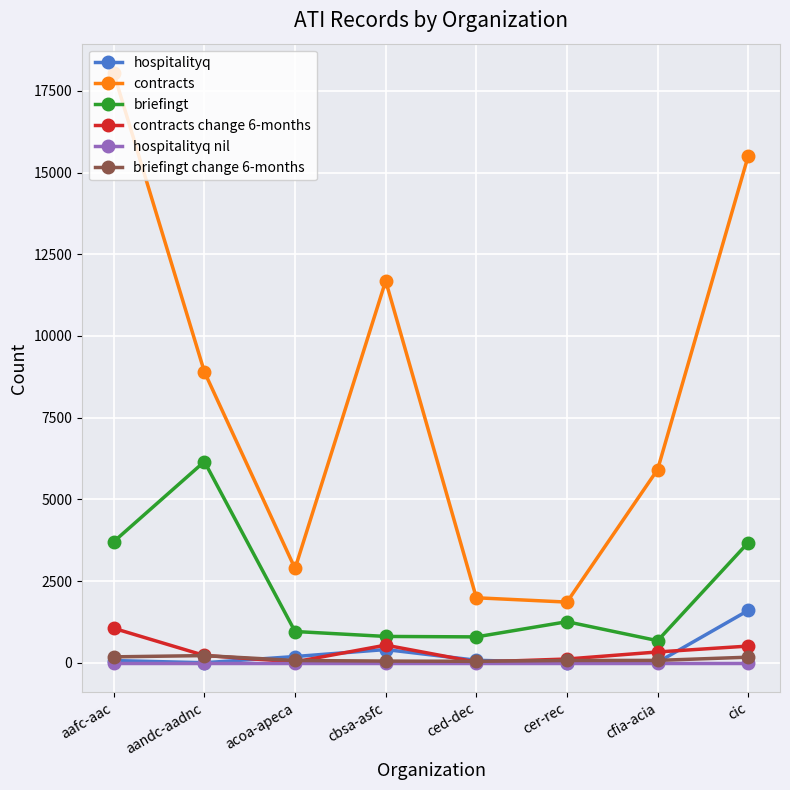

Which category has the highest value in the contracts series?

aafc-aac